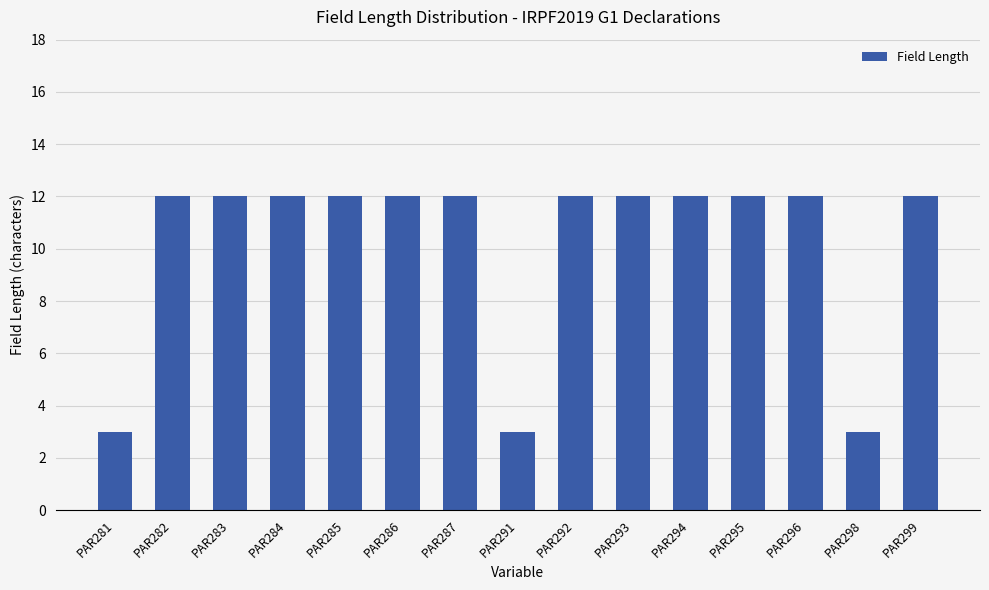

How many series are shown in this chart?

1